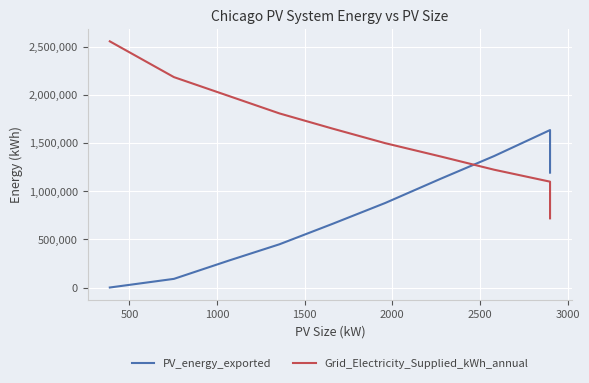

Is the value of Grid_Electricity_Supplied_kWh_annual at 9 greater than the value of PV_energy_exported at 2500?

No